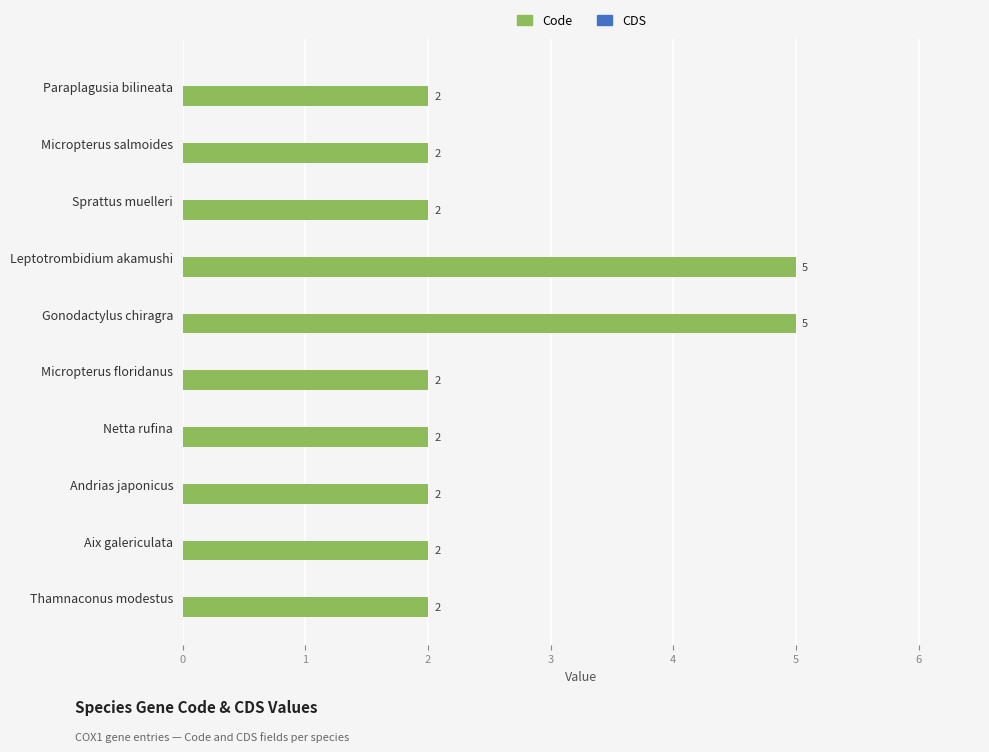

Count the values in the range 2 to 3.

8